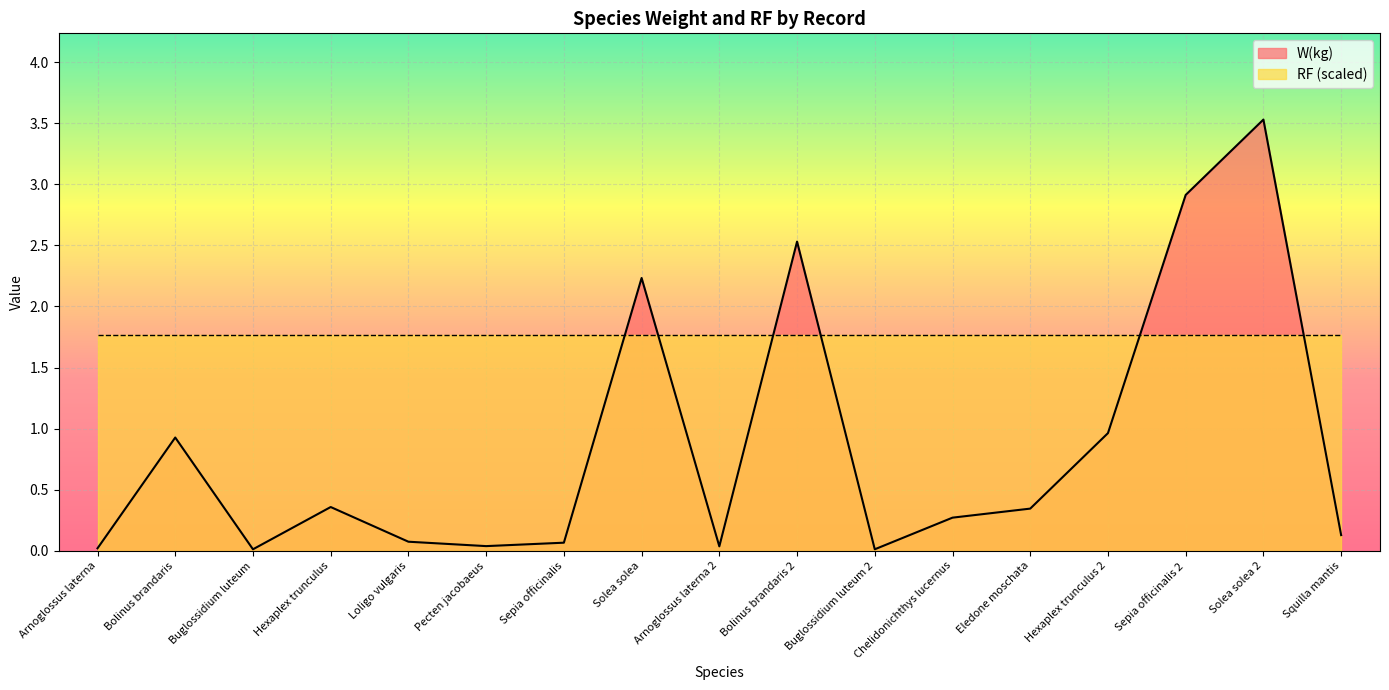

What position from the left is Bolinus brandaris?

2